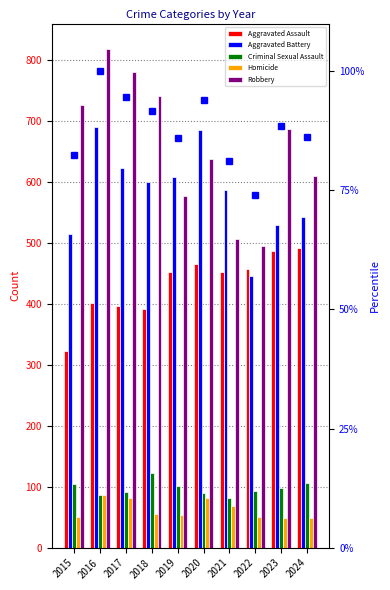

What is the maximum value shown in the chart?

2086